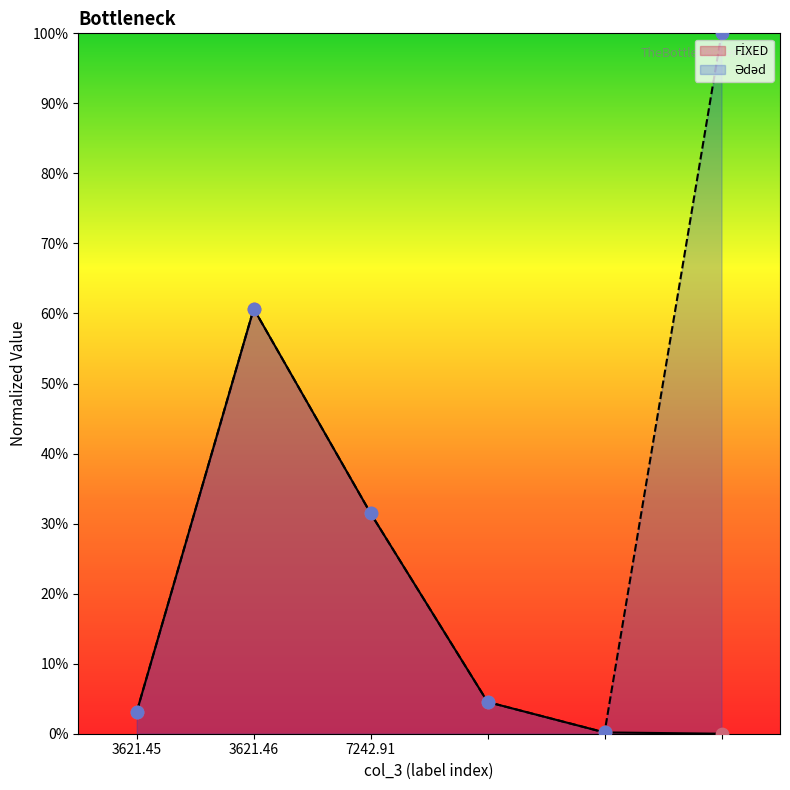

At which category is the sum across all series the highest?

3621.46